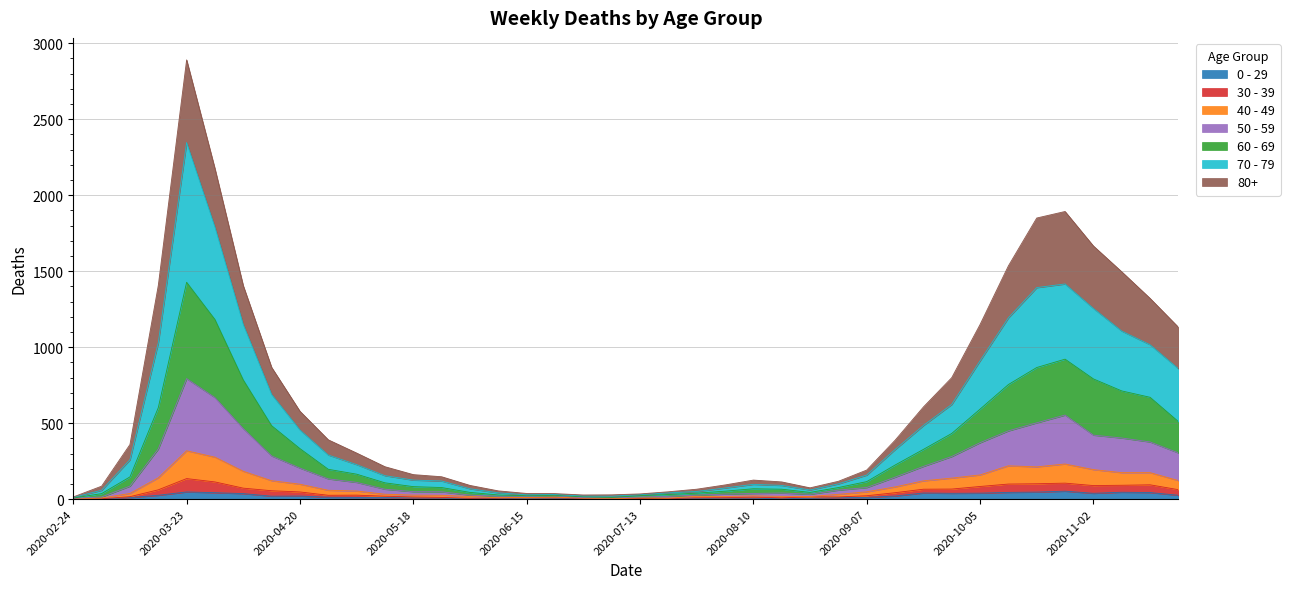

How many data points in 0 - 29 are less than 11?

20